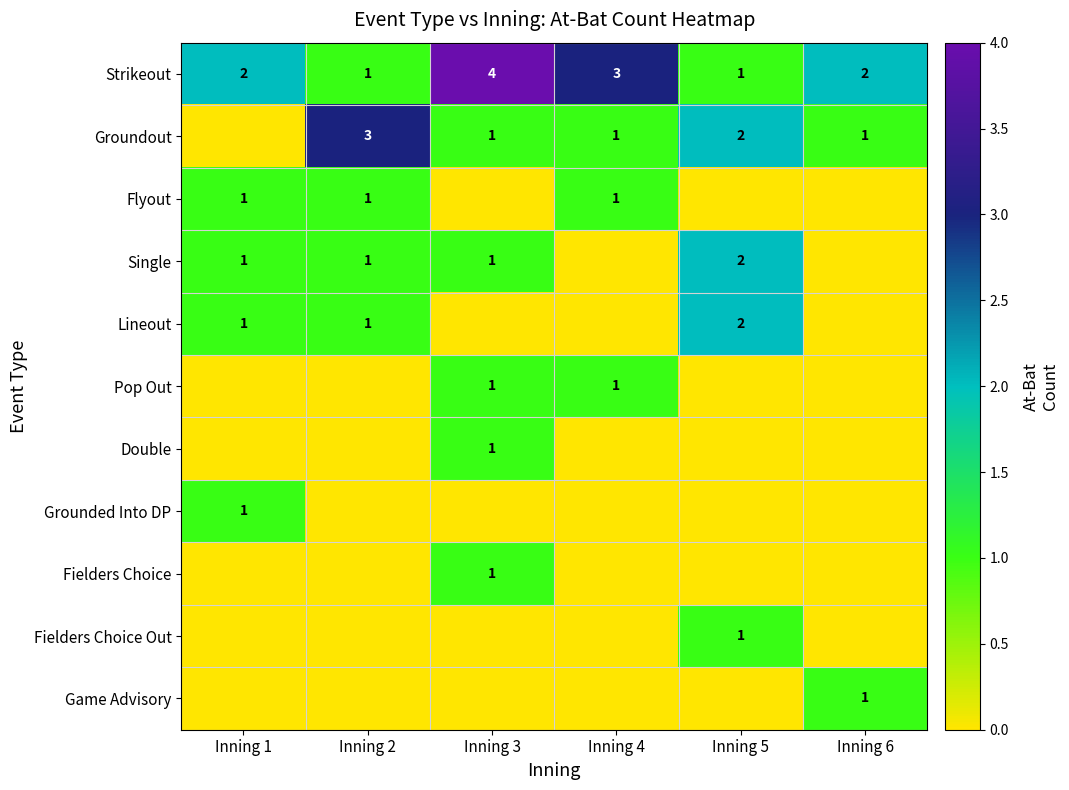

Which category has the lowest value across all series?

Inning 1